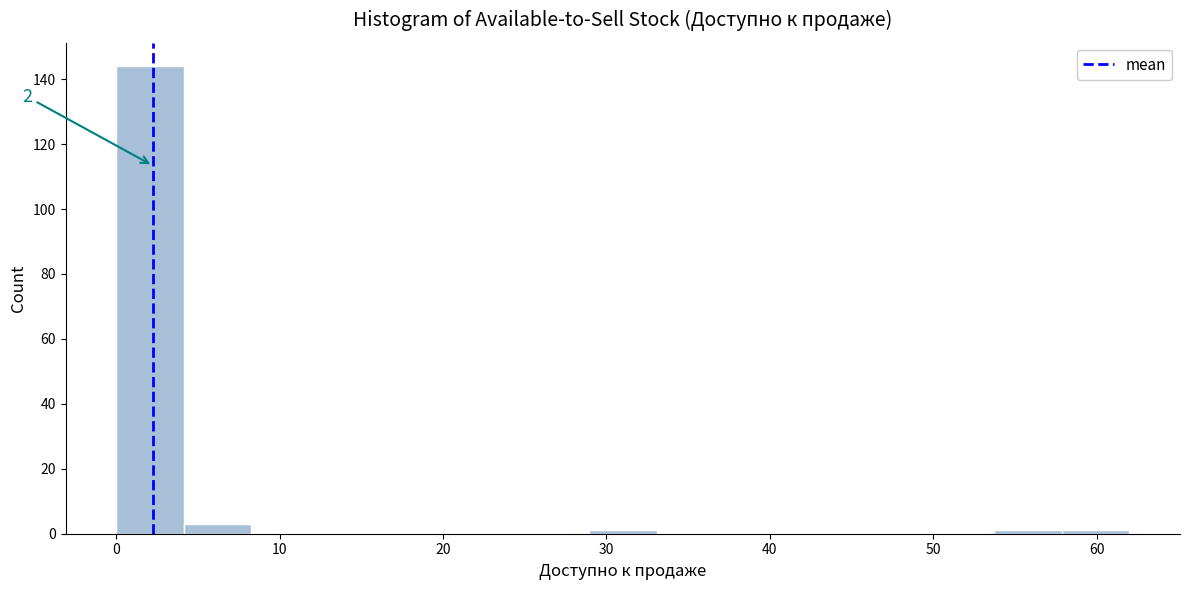

Which range on the x-axis has the tallest bar?

0 to 4